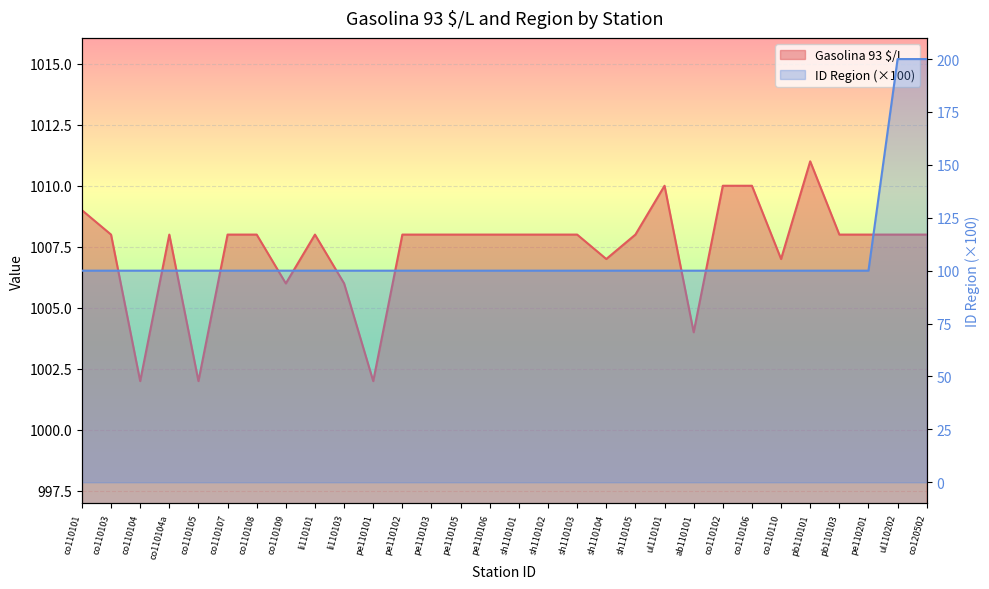

What is the difference between the second highest and minimum values?

8